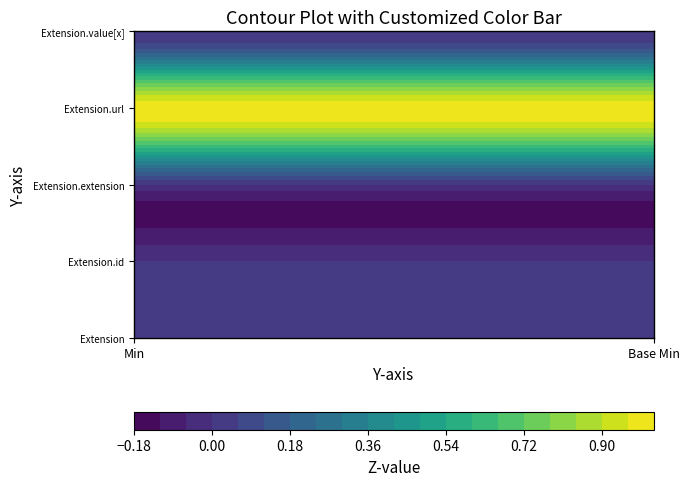

What is the average value of the Extension.url series?

1